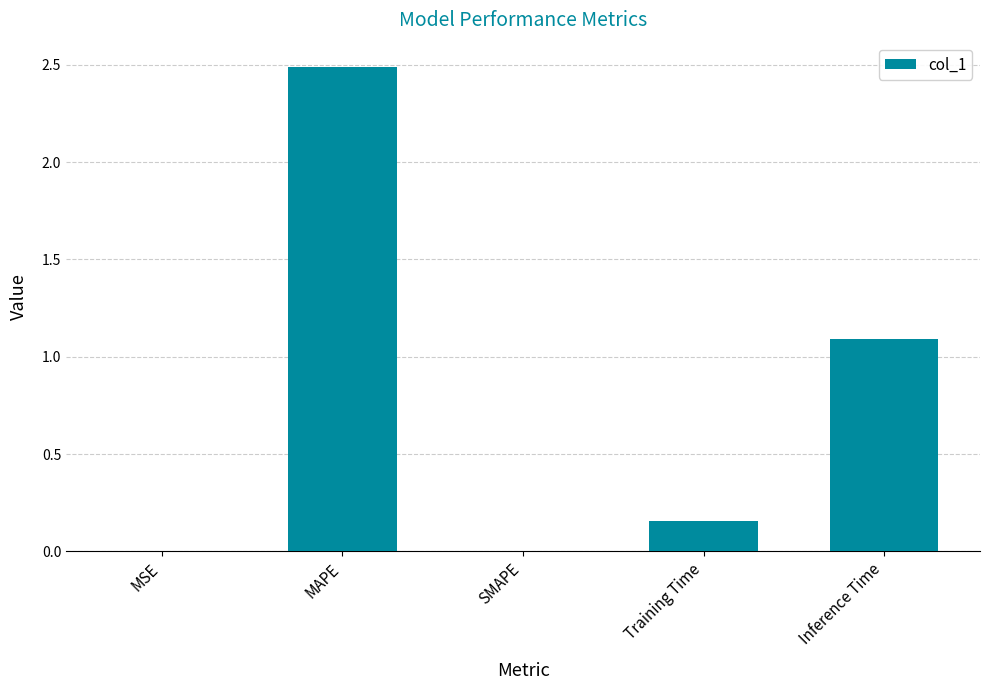

The chart shows a value of 1.1 at Inference Time. True or false?

True